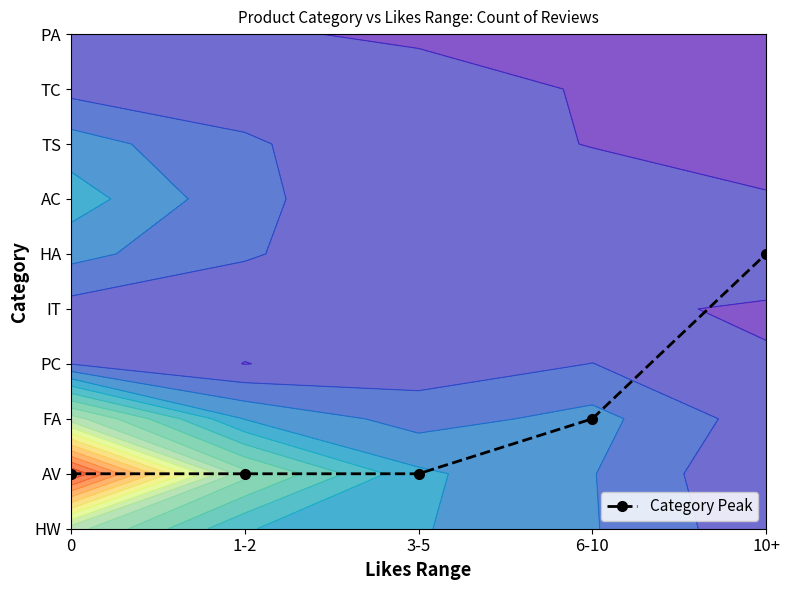

Rank the categories by value from highest to lowest.

10+, 6-10, 0, 1-2, 3-5